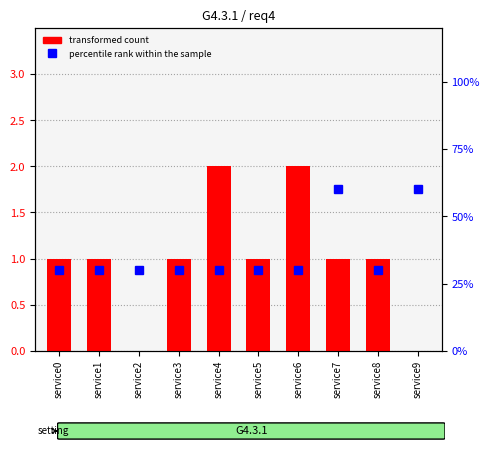

What is the greatest value displayed?

2.0